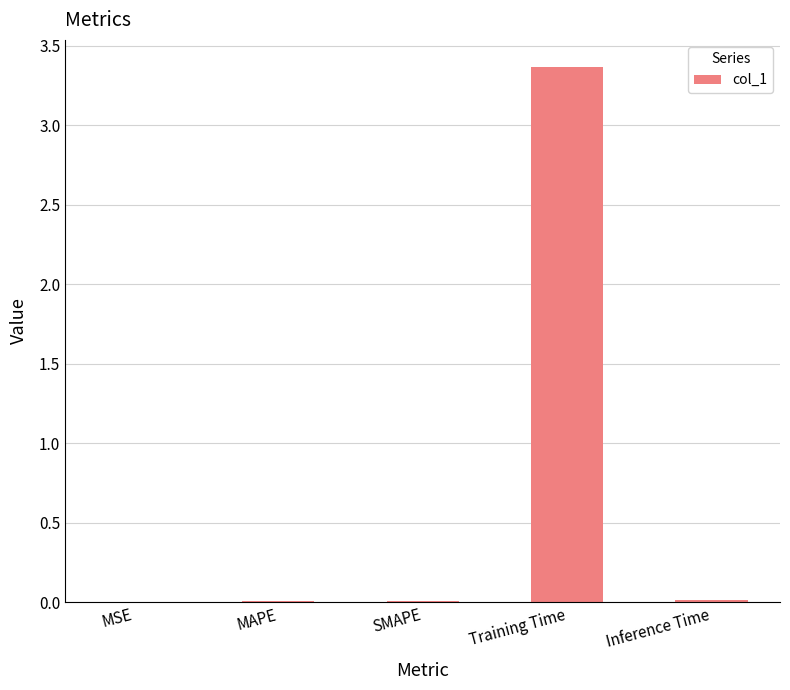

The value at SMAPE is 0.0. True or false?

True